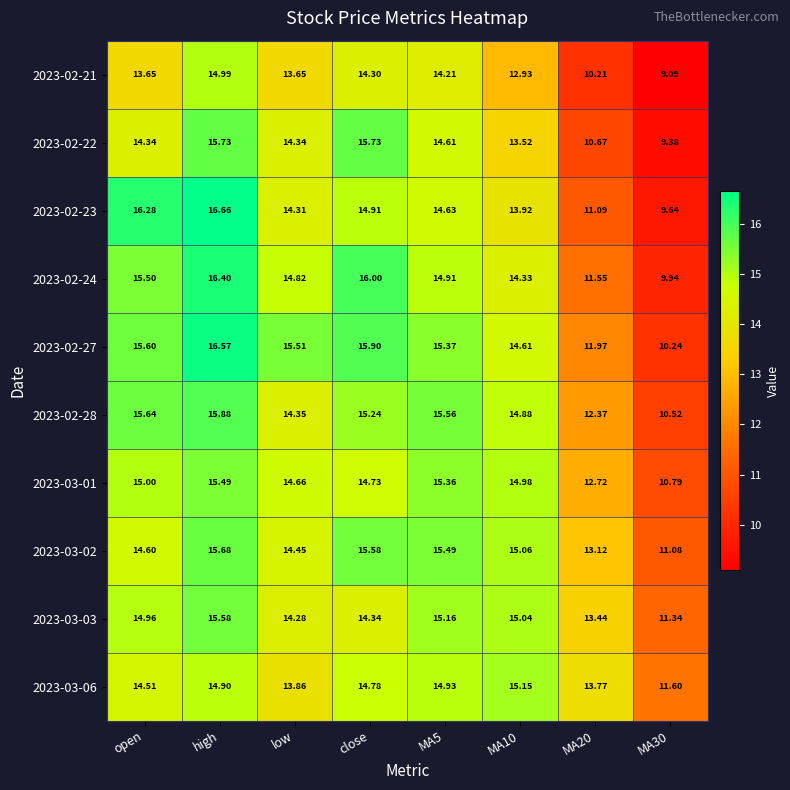

Where does the 2023-02-27 series first go above 15?

open